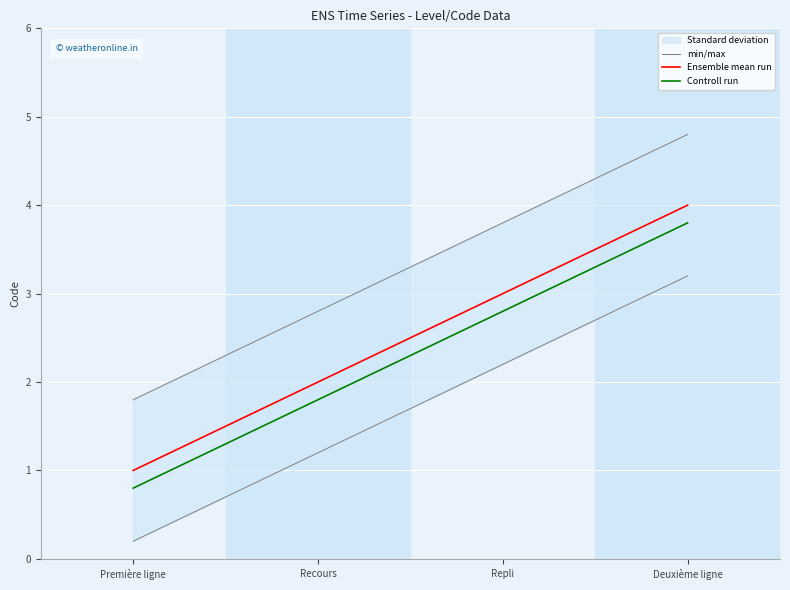

What position from the right is Première ligne?

4